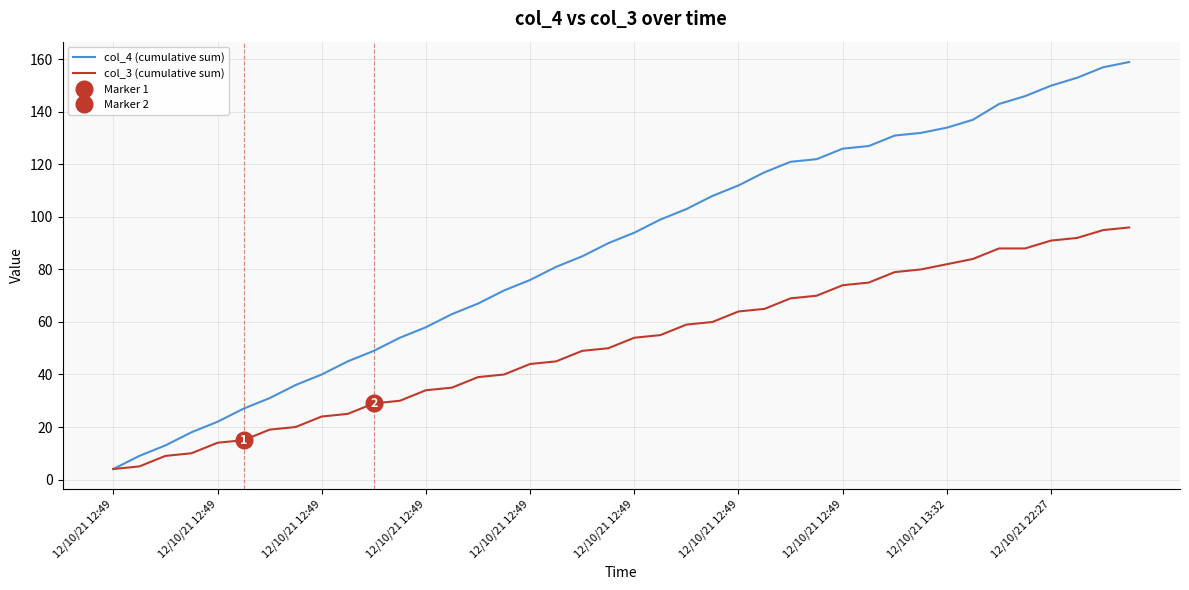

What is the sum of the col_4 (cumulative sum) values at 12/10/21 12:49 and 21?

108